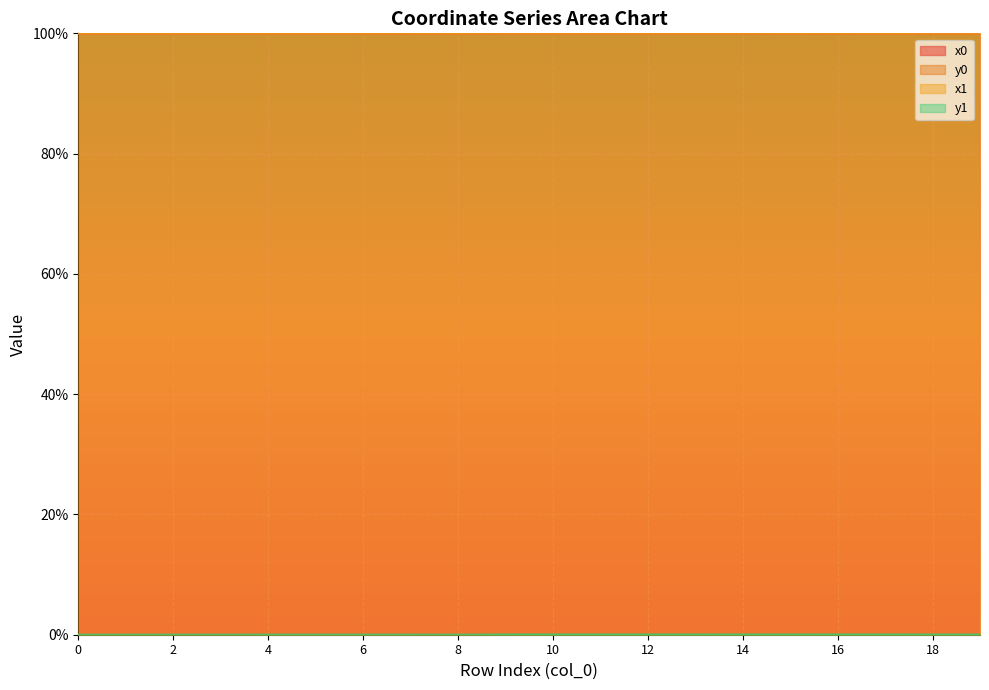

What is the average value of the x0 series?

100.0